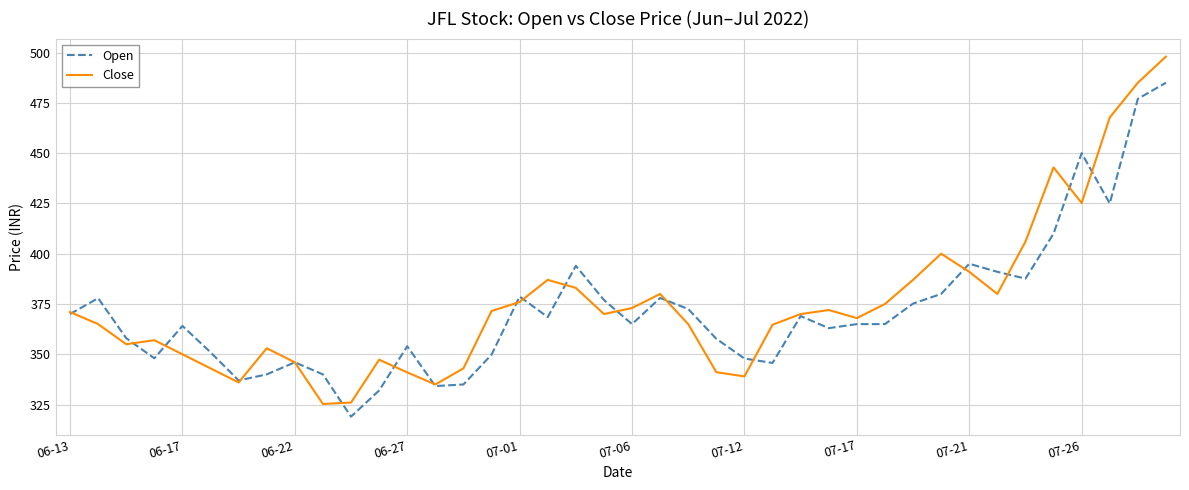

List the series in order of their peak value, lowest first.

Open, Close